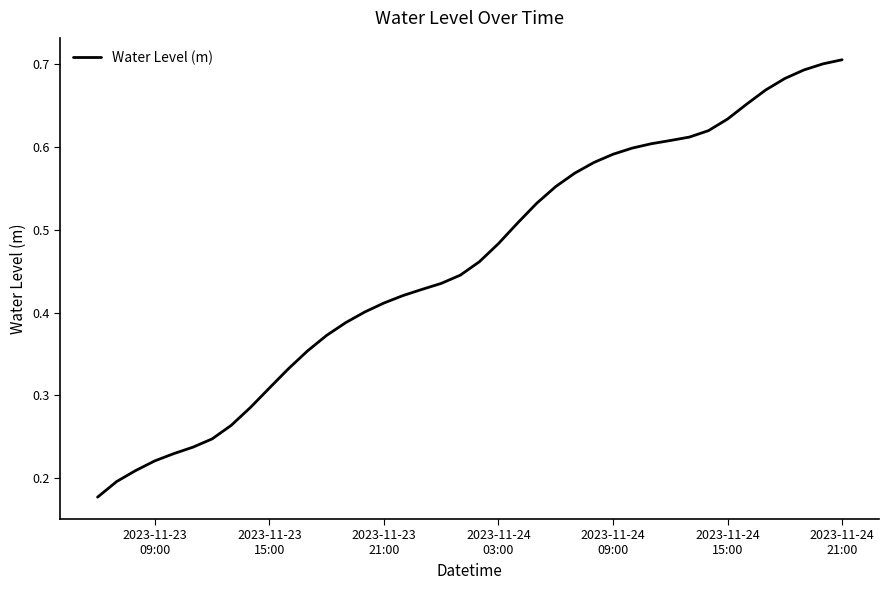

What is the value of the 7th point from the left?

0.2